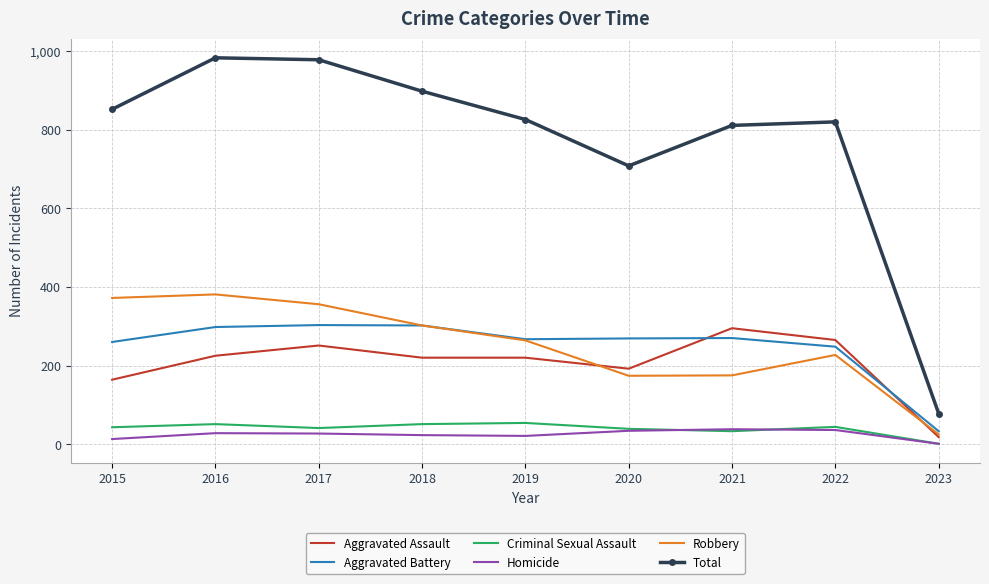

How many distinct data groups are displayed?

6